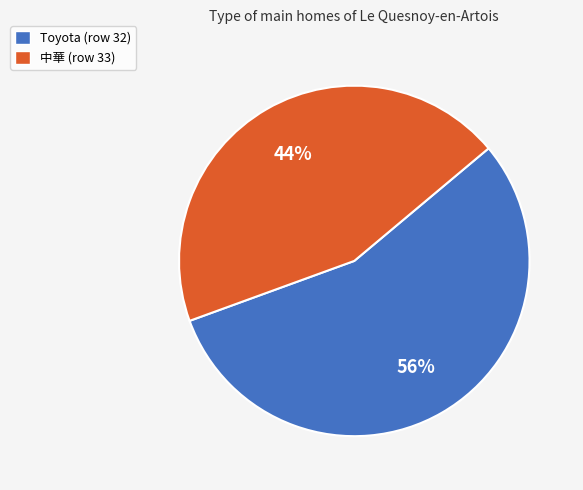

What percentage is the 中華 (row 33) slice, to the nearest percent?

44%